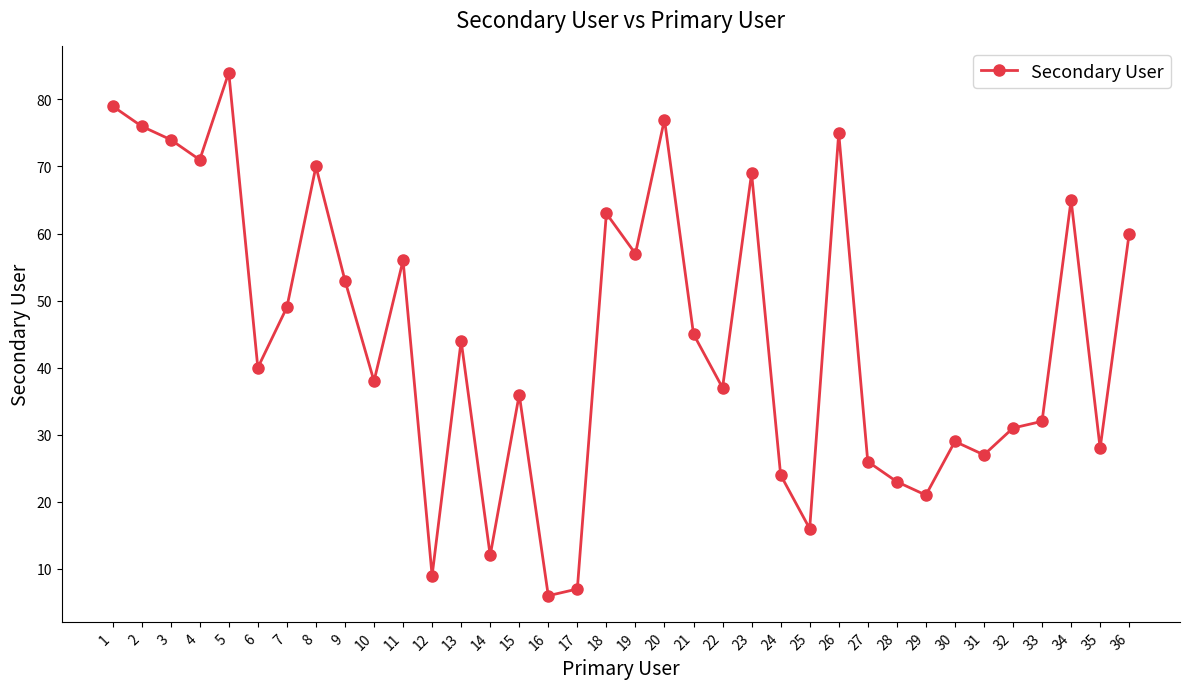

Between 19 and 8, which is larger?

8